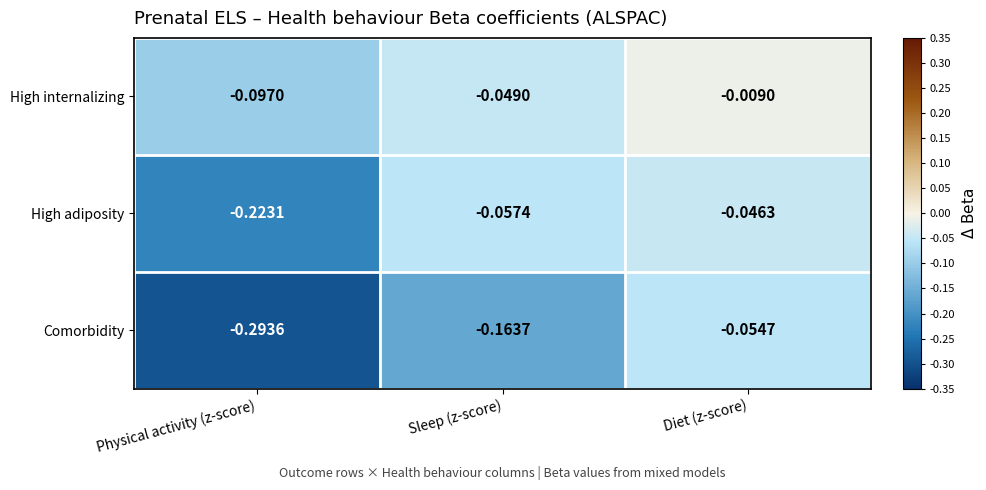

Which label corresponds to the largest value in the chart?

Diet (z-score)